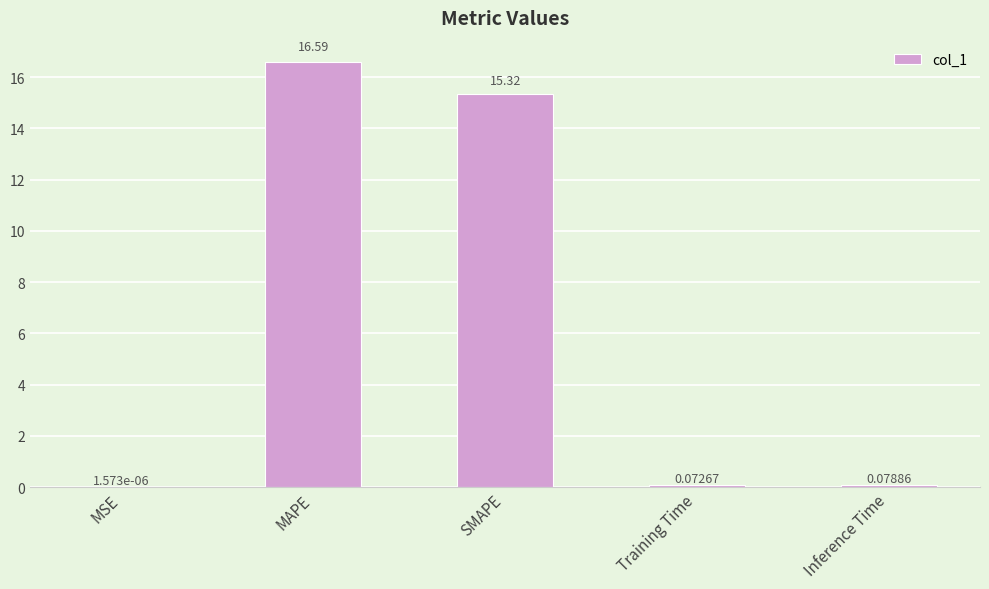

What is the average value?

6.4